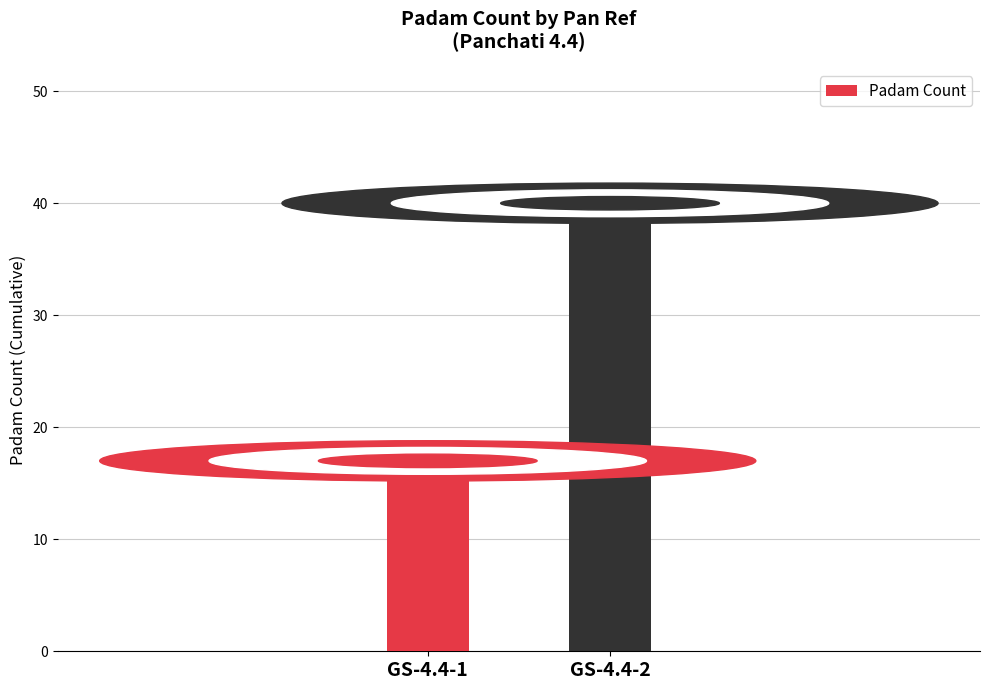

What is the sum of all values?

57